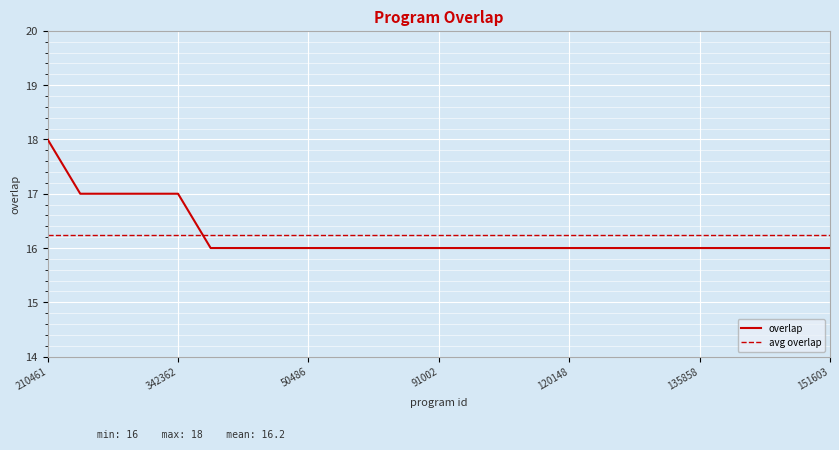

True or false: the data has more than 0 interior local peaks.

False